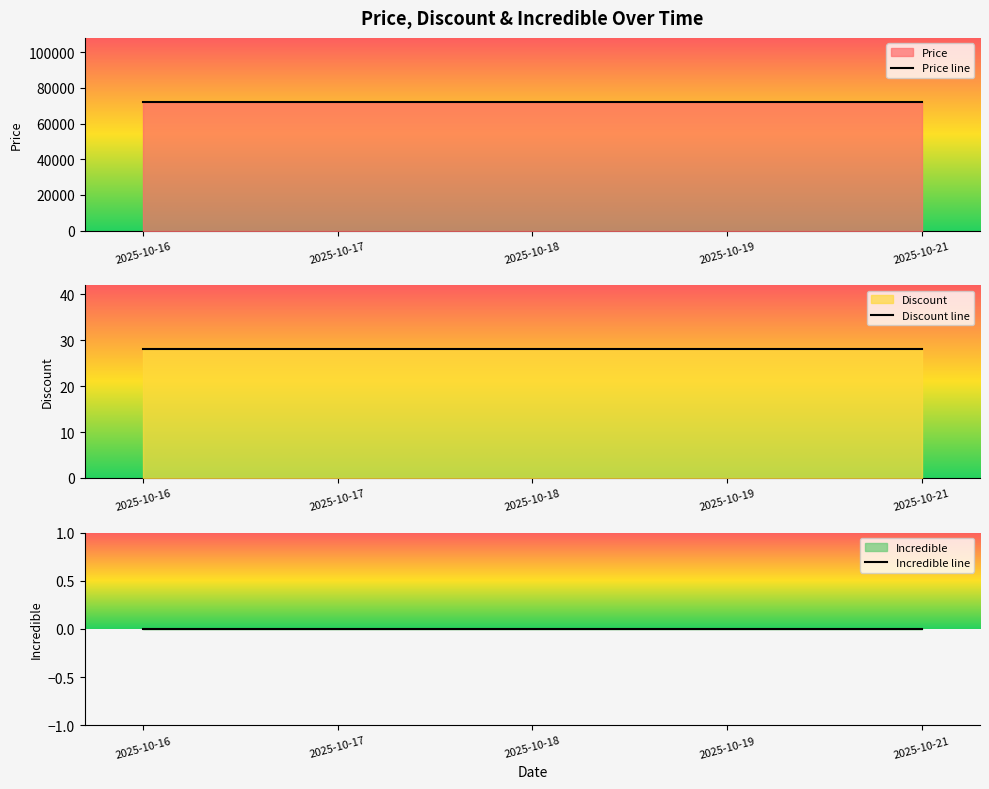

What are all the series names shown in the legend?

Price, Discount, Incredible